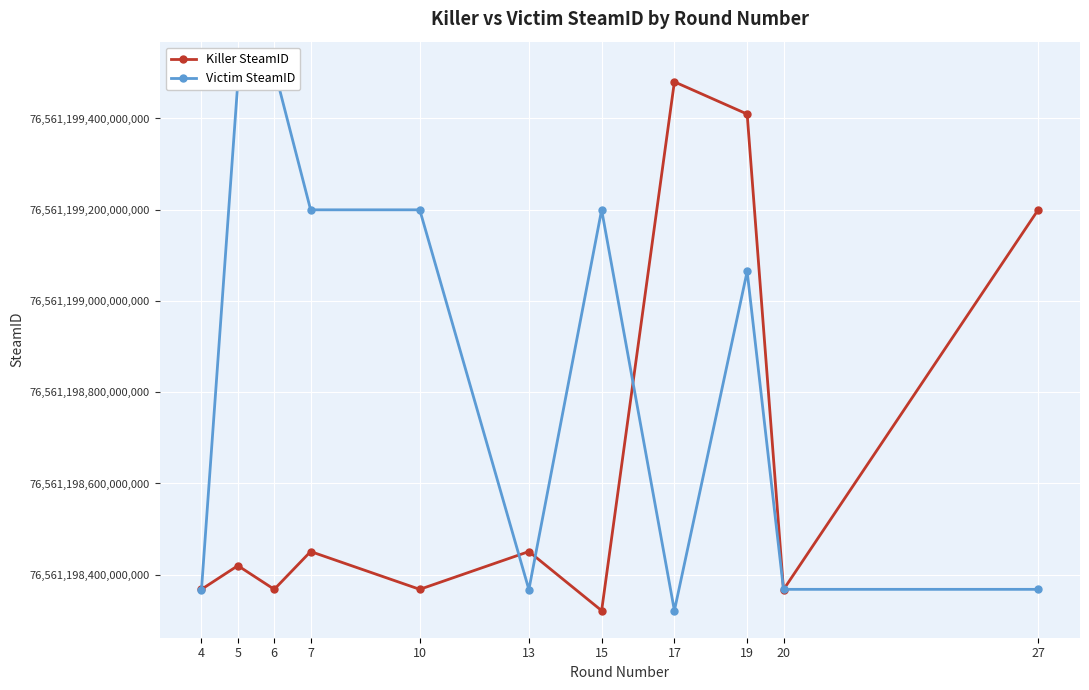

At which label does Killer SteamID reach its peak?

17